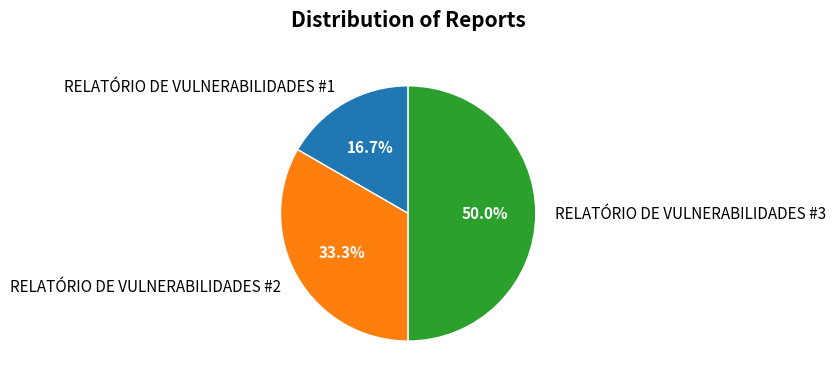

Count the number of slices in the pie.

3